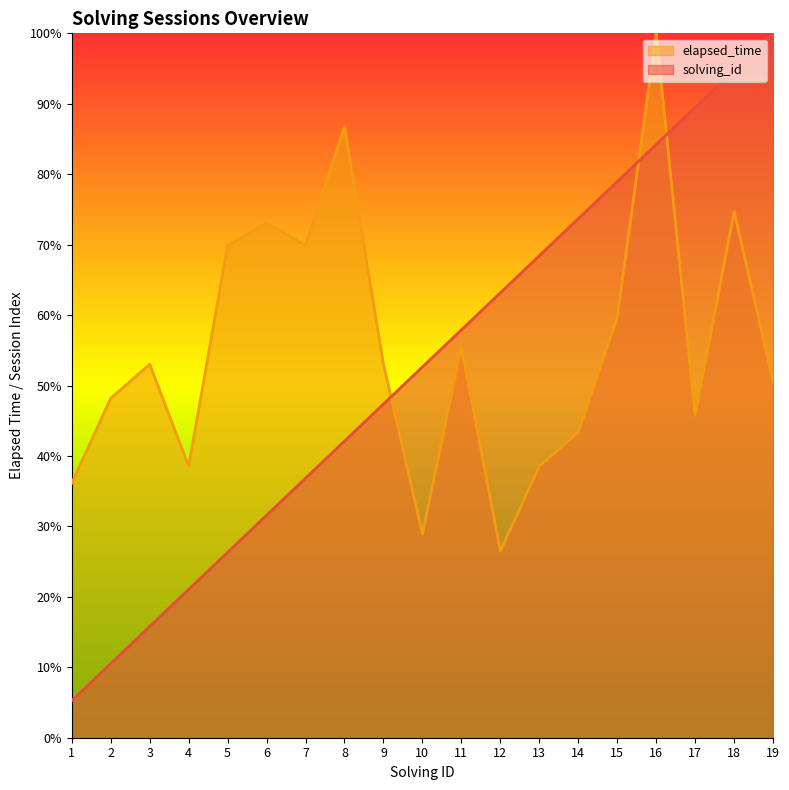

In elapsed_time, how many points are lower than both neighbors (excluding endpoints)?

5